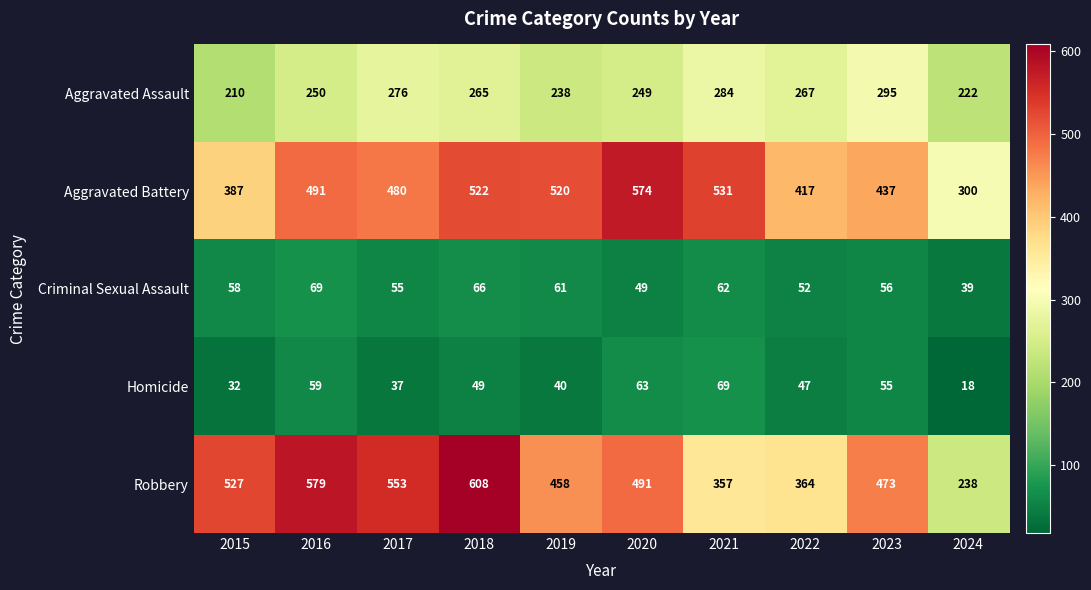

Count the number of data series in this chart.

5